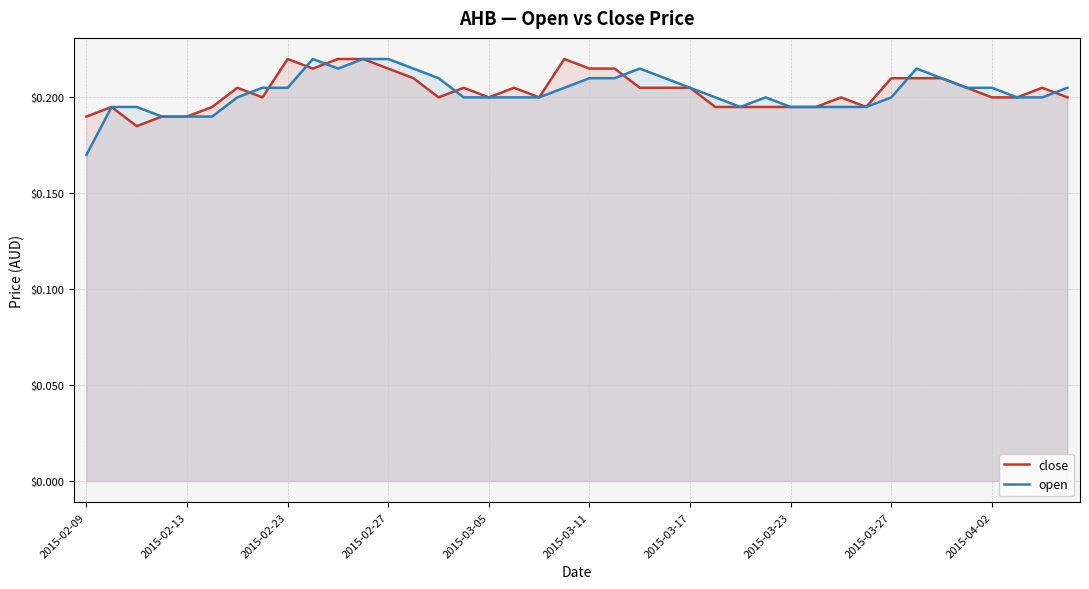

Which series has the widest spread of values?

open